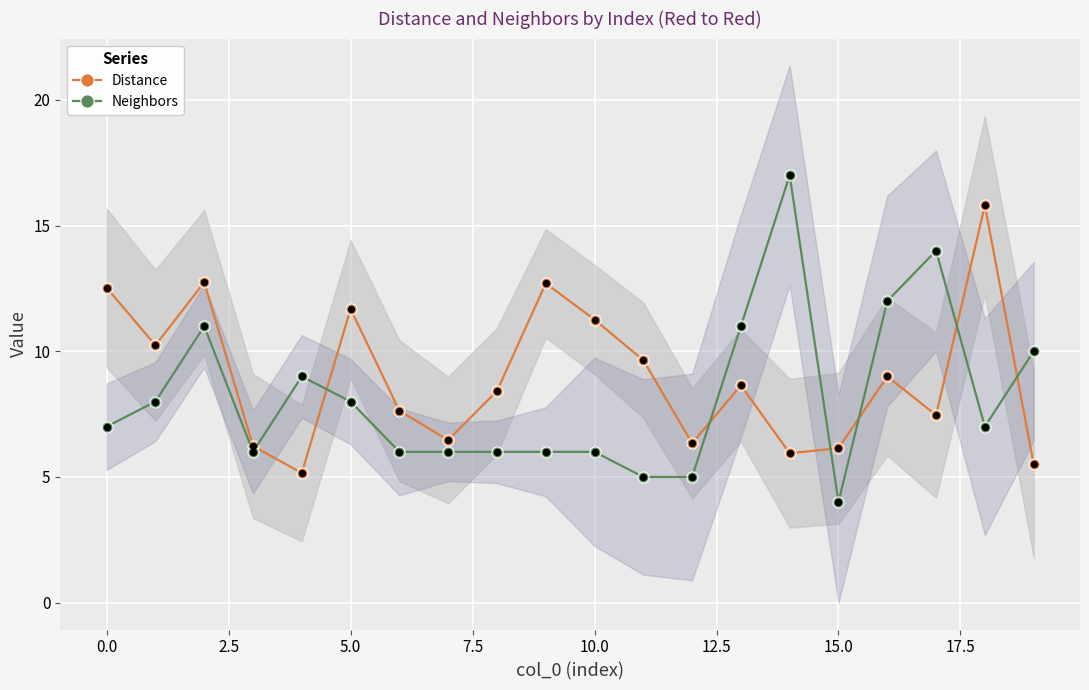

Which series has the largest total across all categories?

Distance